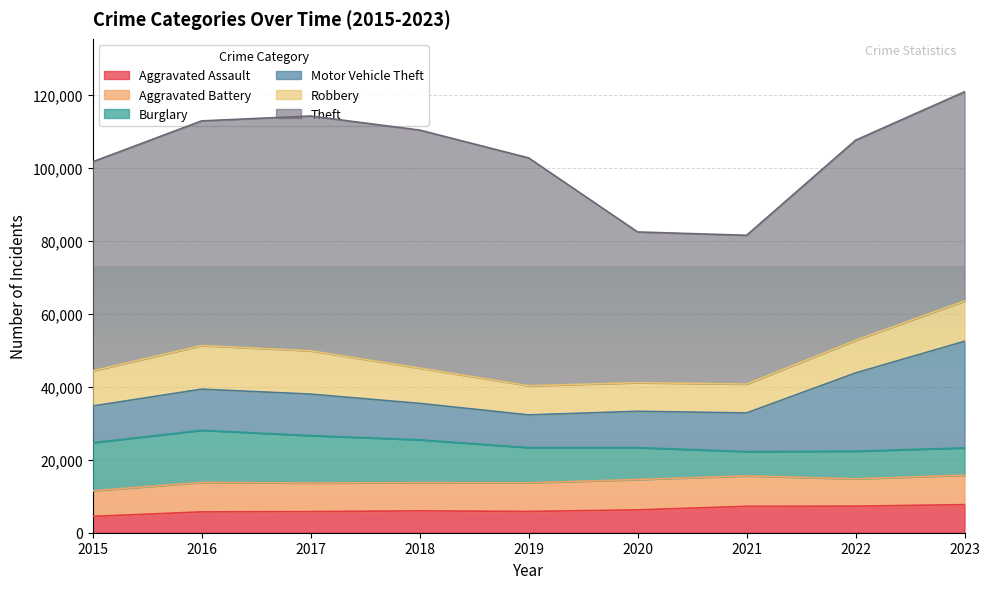

Which label corresponds to the smallest value in the chart?

2015